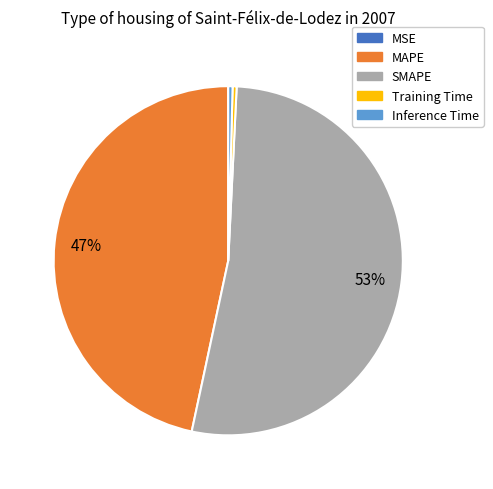

To the nearest percent, what is the average slice percentage?

20%